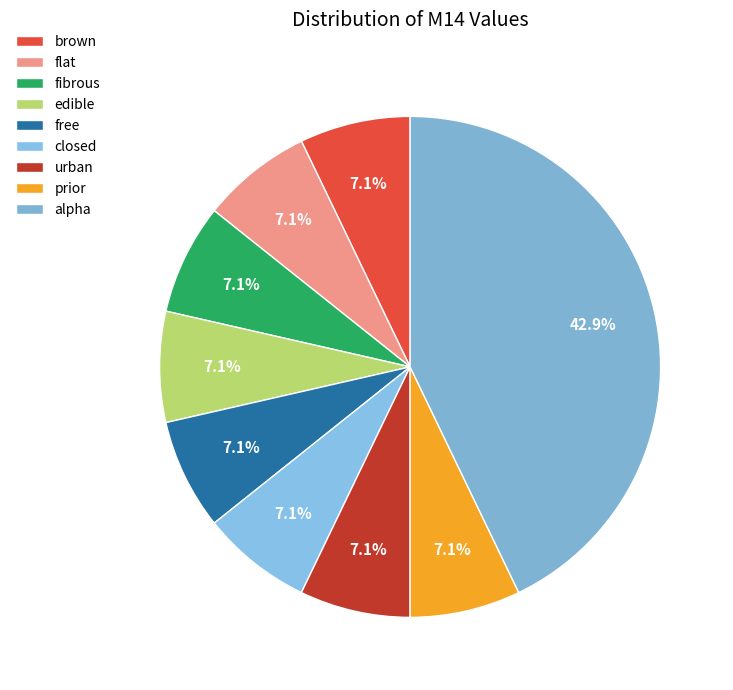

Is there any slice that represents more than half of the pie?

No